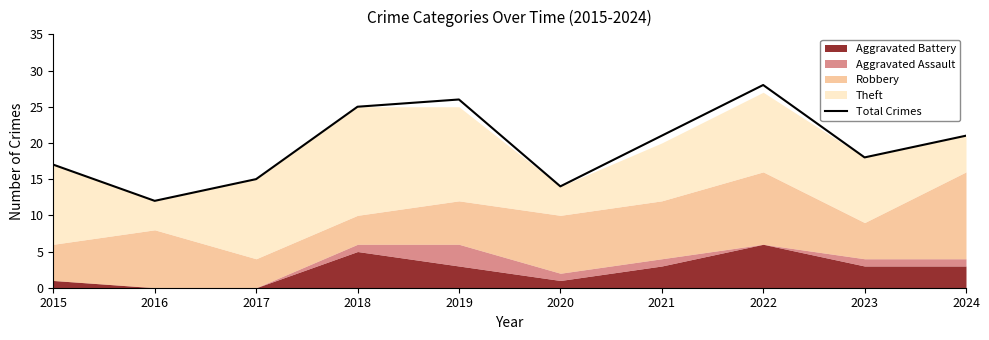

At which label does the data first exceed 21?

2018